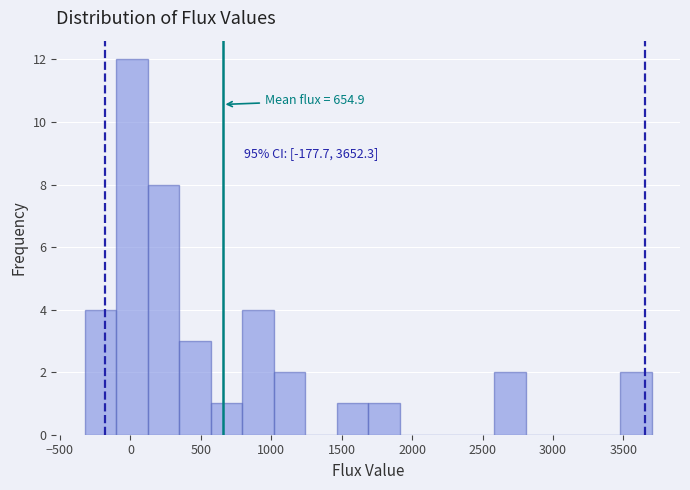

Over which range of the x-axis is the bar tallest?

-100 to 100